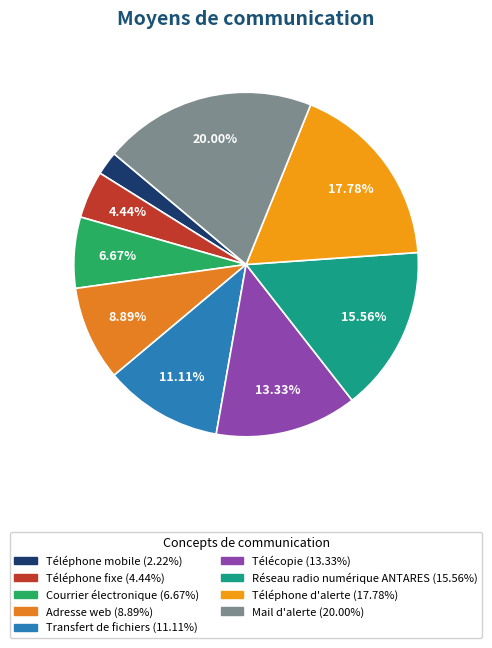

What is the largest slice in the pie chart?

Mail d'alerte